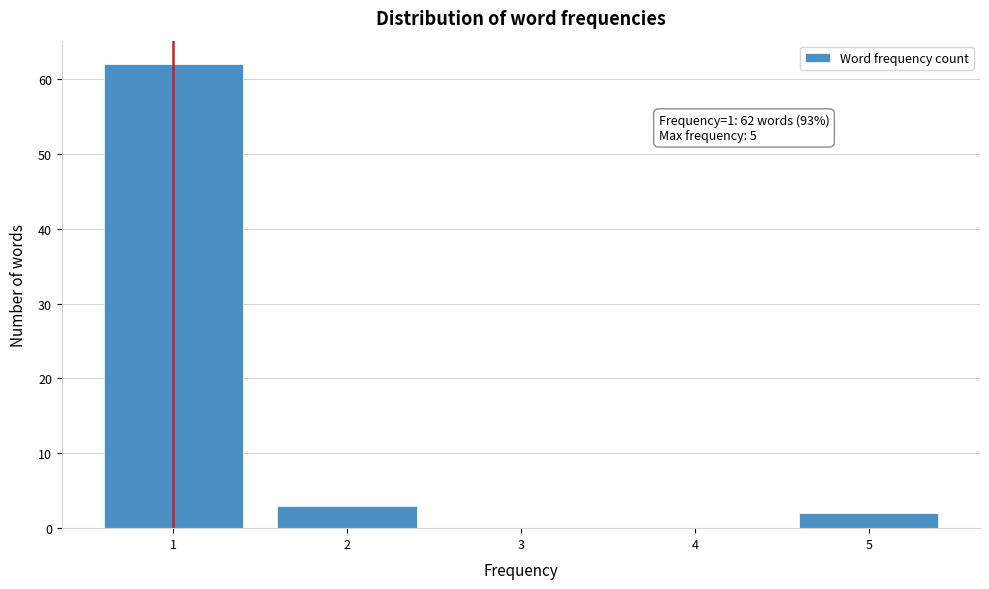

Reading right to left, list all the values displayed in this chart.

5=2	4=0	3=0	2=3	1=62